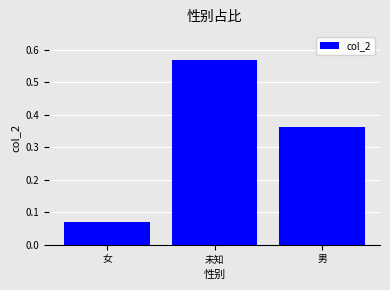

At which label is the value closest to 0?

女